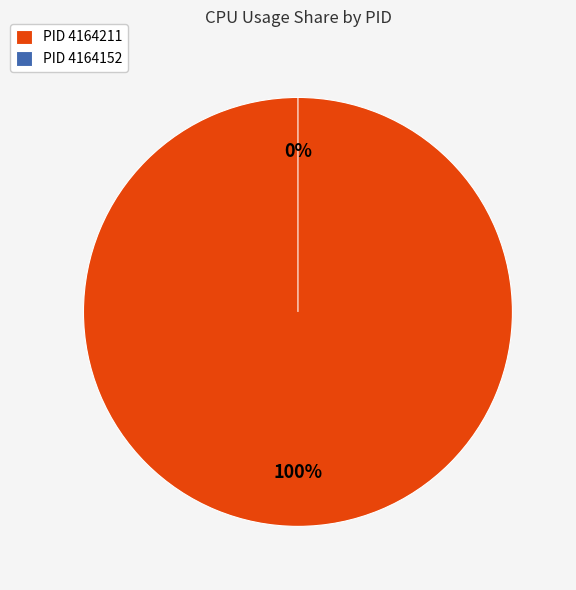

The 4164211 slice represents 88% of the pie. True or false?

False